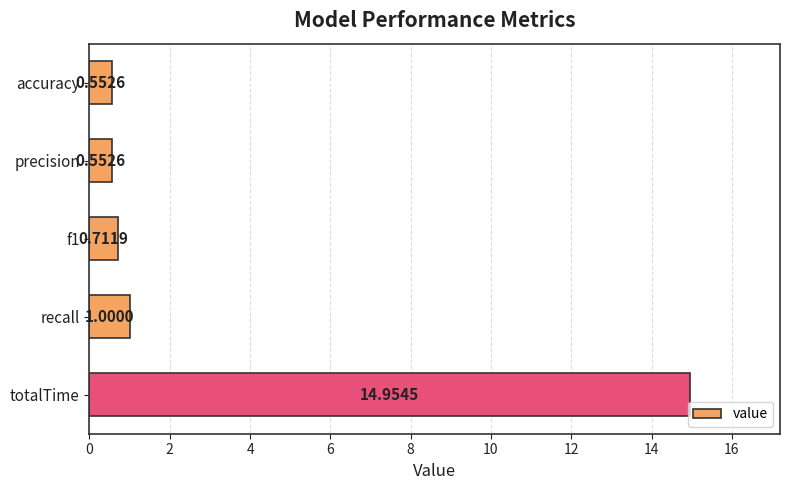

What is the difference between the maximum and minimum values?

14.4